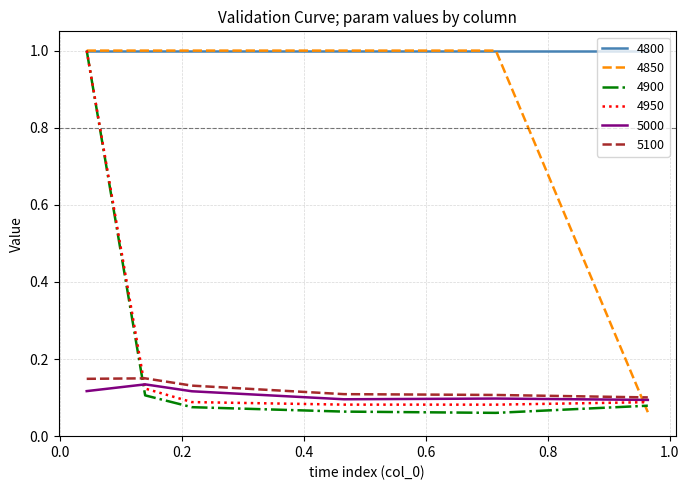

Which series has the largest total across all categories?

4800